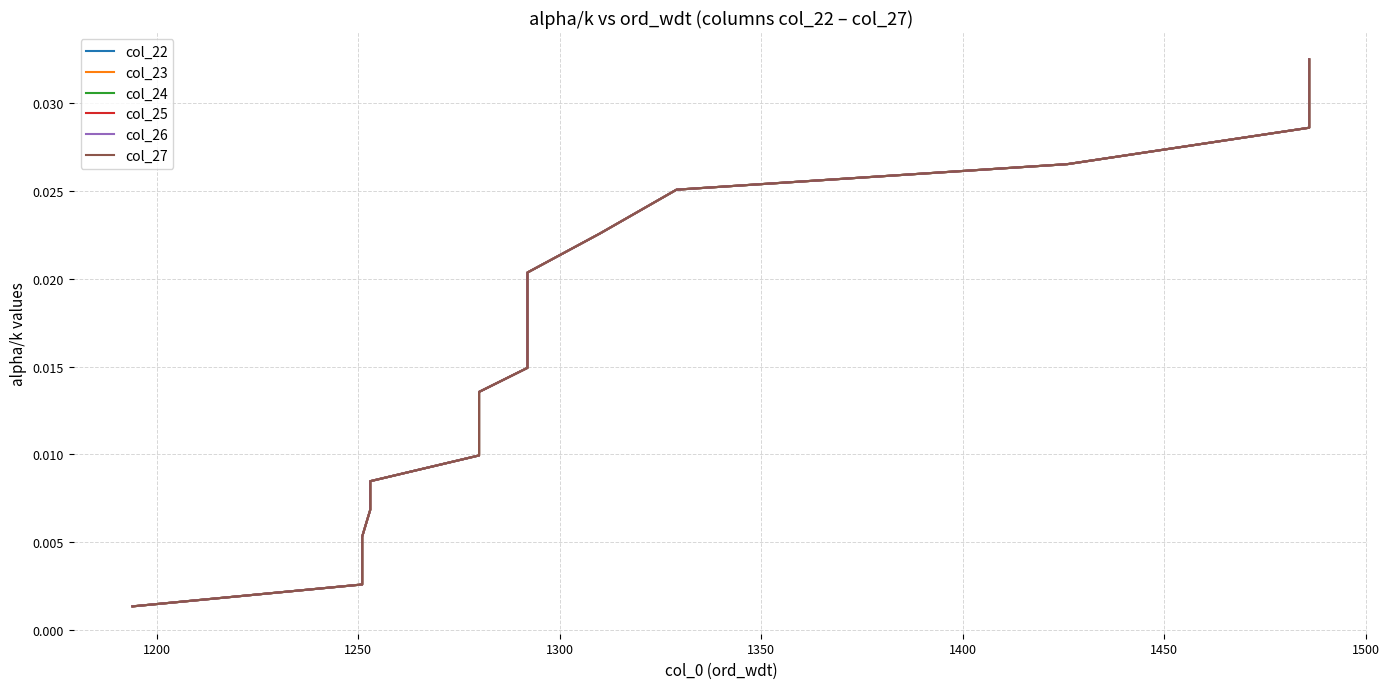

True or false: col_26 and col_22 cross at least once.

False